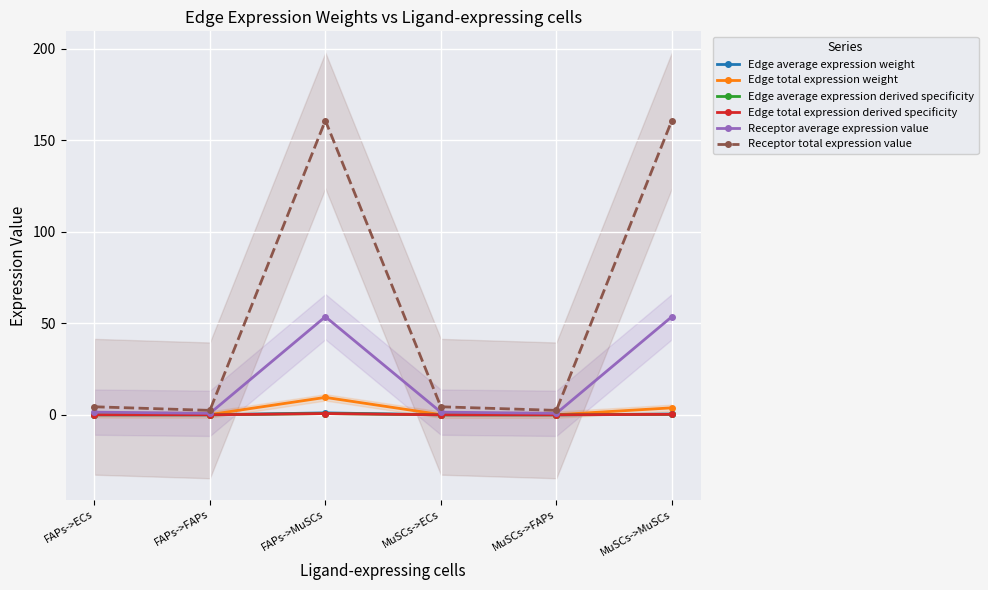

Reading right to left, list all the values displayed in this chart.

Edge average expression weight: 0.4	0.0	0.0	1.1	0.0	0.0
Edge total expression weight: 3.8	0.1	0.1	9.5	0.1	0.3
Edge average expression derived specificity: 0.3	0.0	0.0	0.7	0.0	0.0
Edge total expression derived specificity: 0.3	0.0	0.0	0.7	0.0	0.0
Receptor average expression value: 53.6	0.8	1.5	53.6	0.8	1.5
Receptor total expression value: 160.8	2.4	4.4	160.8	2.4	4.4